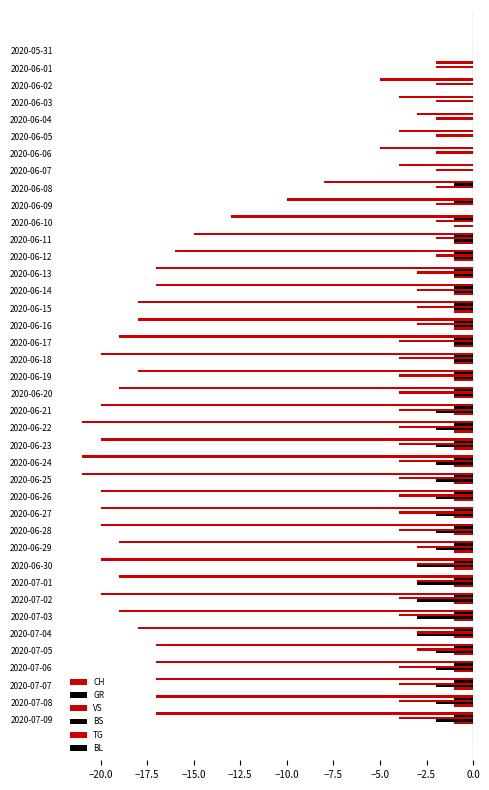

Count the number of categories in the chart.

40